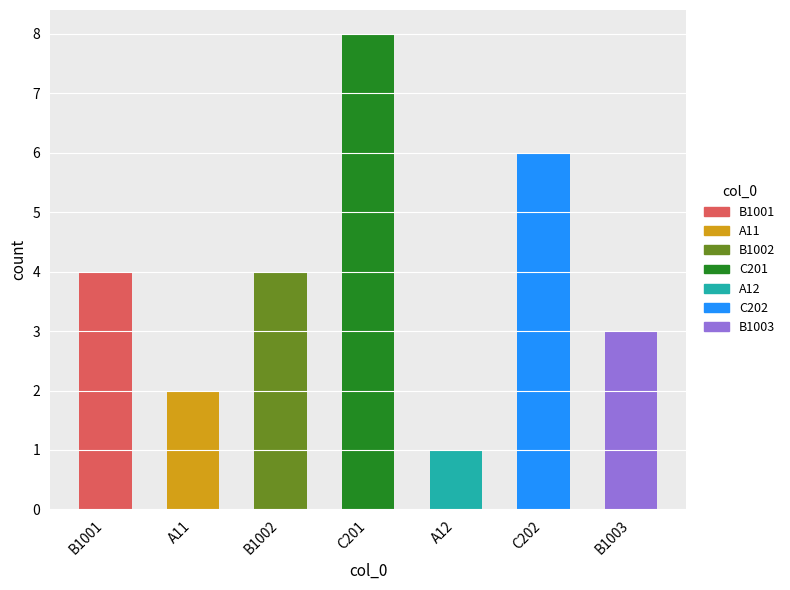

What is the ratio of the value at B1002 to the value at A11?

2.0